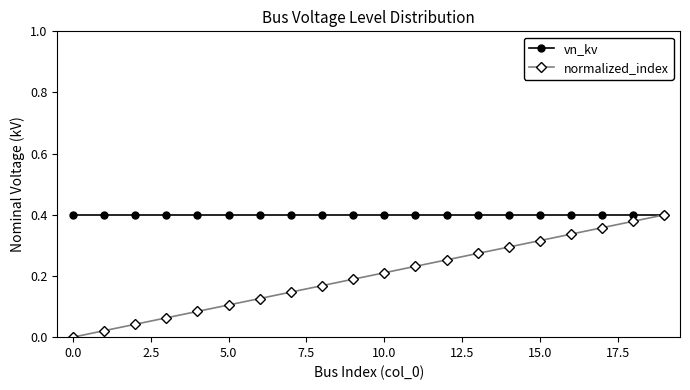

List the series in order of their overall mean, lowest first.

normalized_index, vn_kv